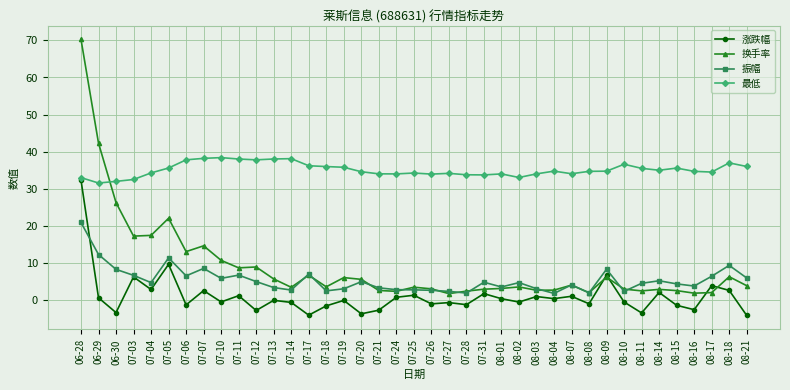

What are all the series names shown in the legend?

涨跌幅, 换手率, 振幅, 最低